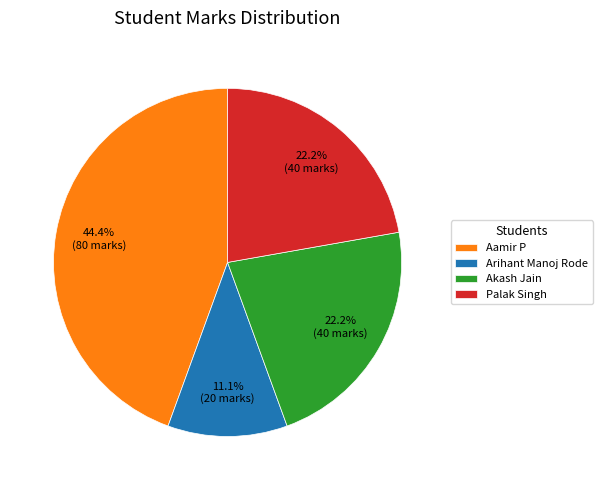

How many slices are in this pie chart?

4